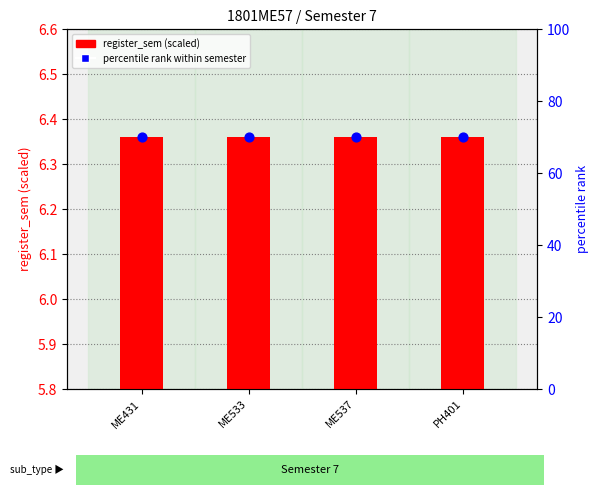

At which category is the sum across all series the highest?

ME431